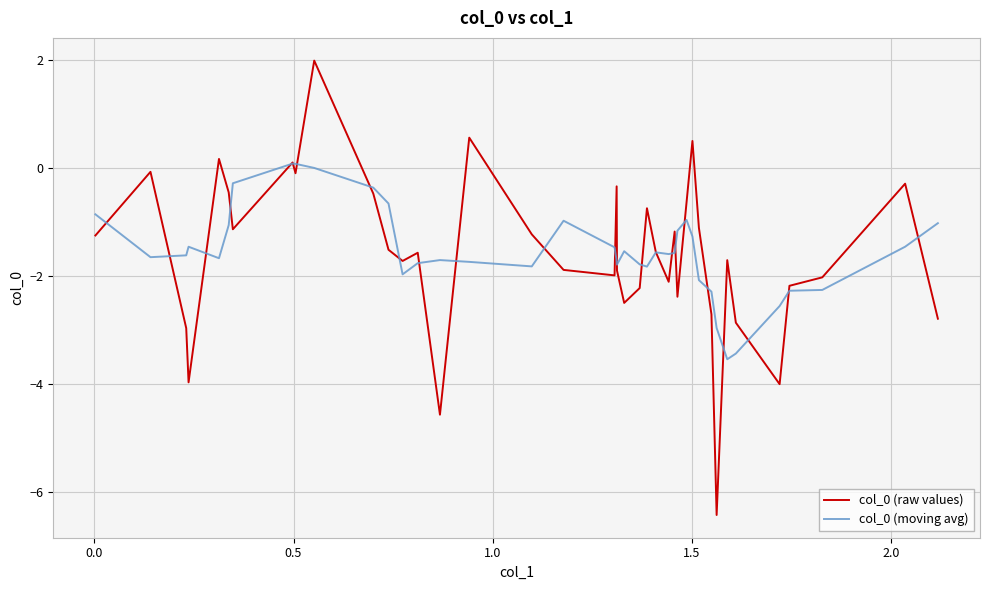

What is the smallest value displayed?

-6.4